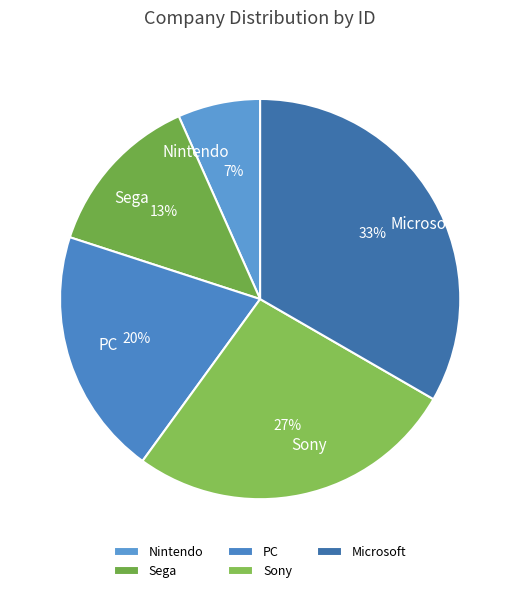

Do Nintendo and Sega together represent more than half of the pie?

No